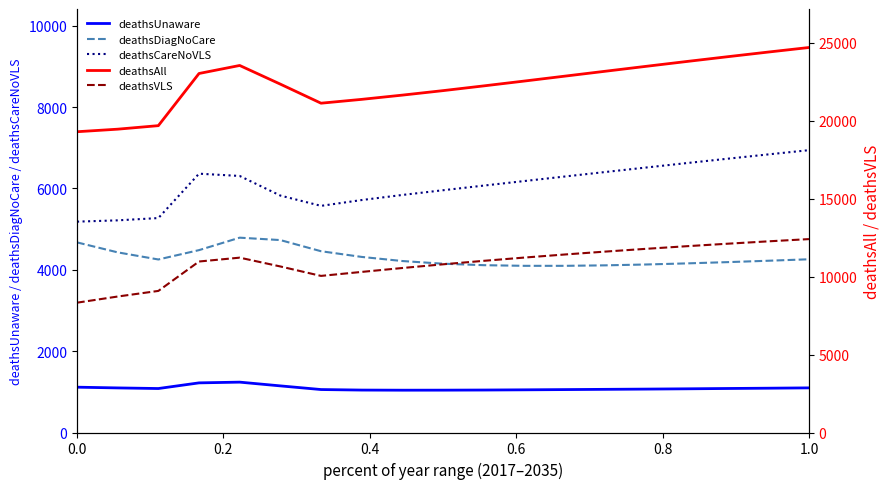

What is the maximum value for deathsCareNoVLS?

6940